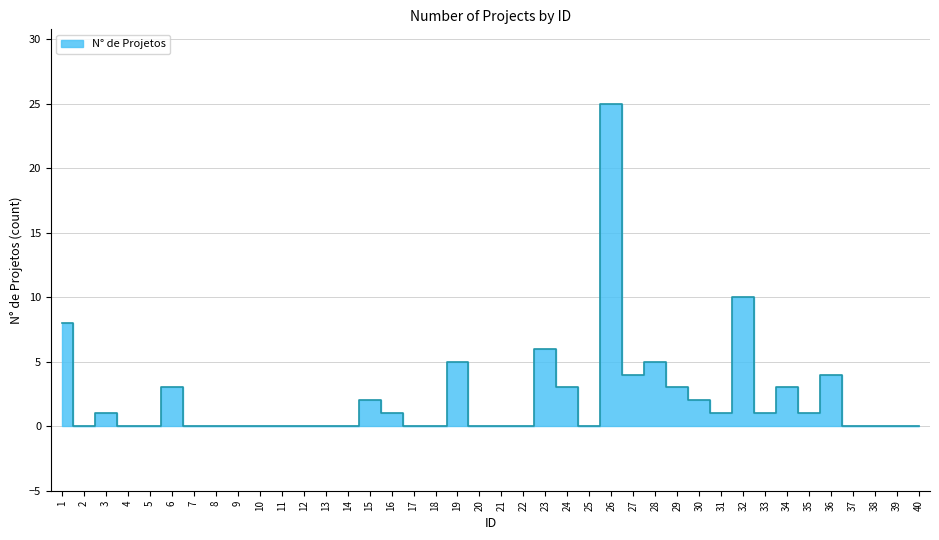

Between 20 and 17, which is larger?

20